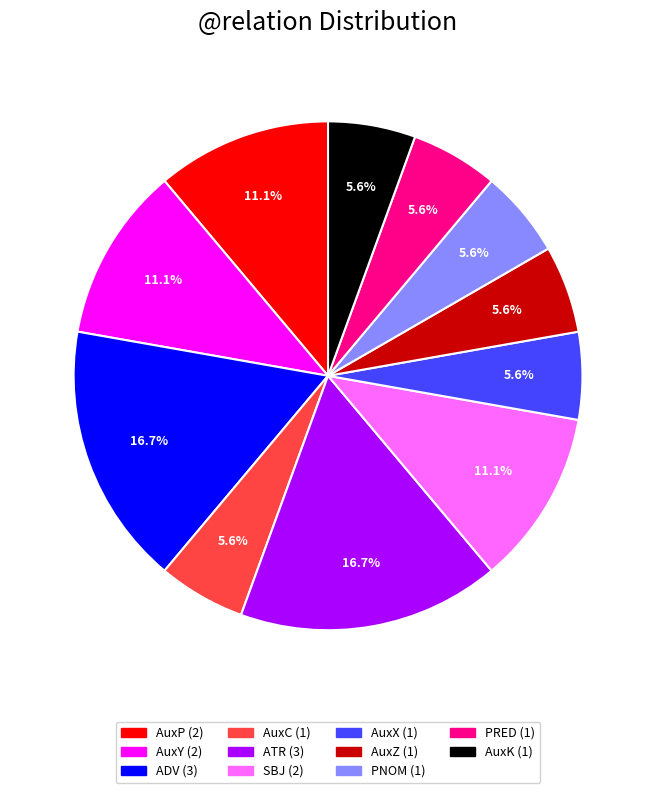

Does AuxC represent more than half of the total?

No